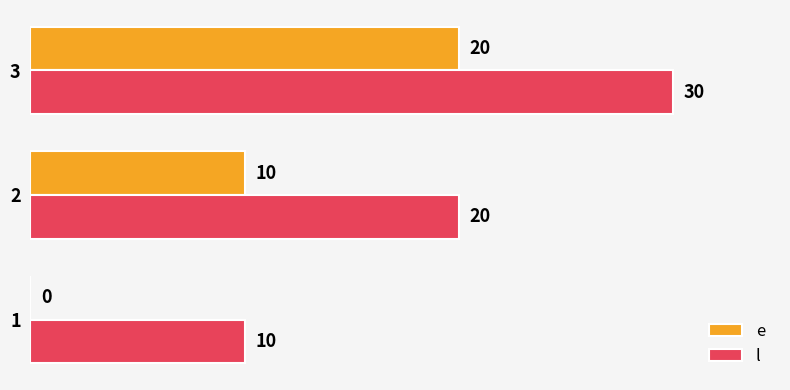

What is the total value across all series at 3?

50